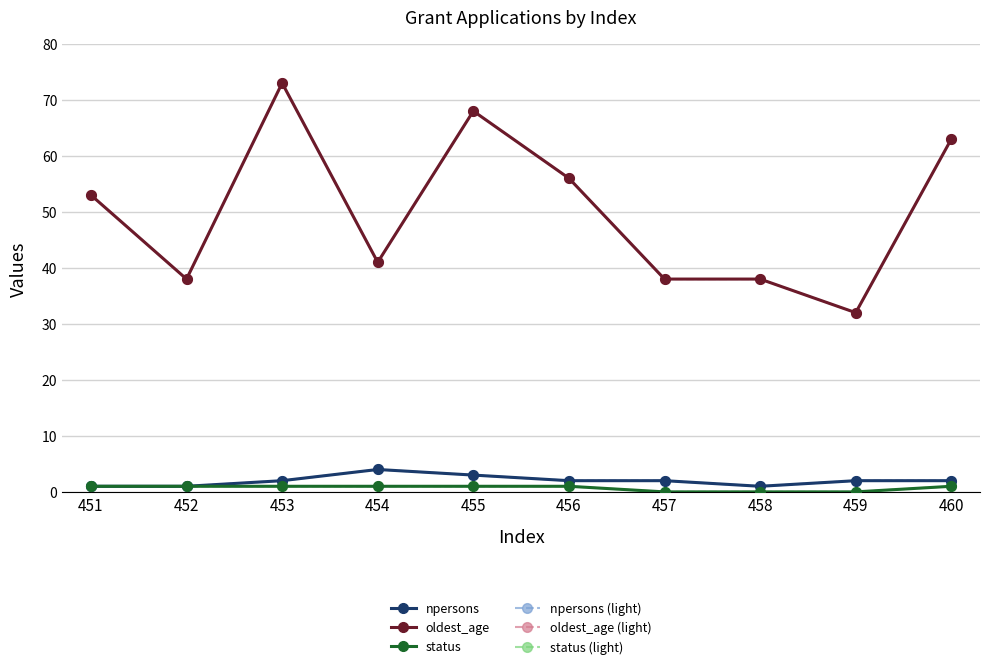

Is this an area chart (filled region under the line)?

No